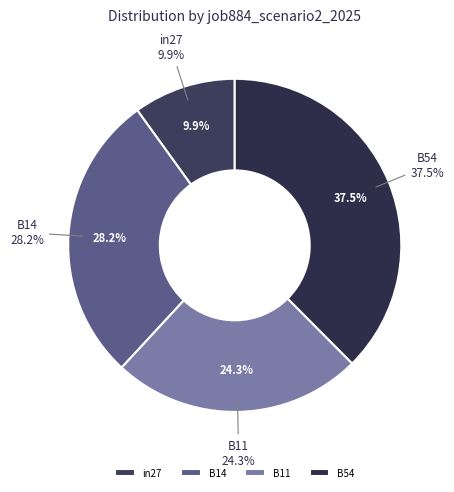

To the nearest percent, what percentage of the pie is in27?

10%